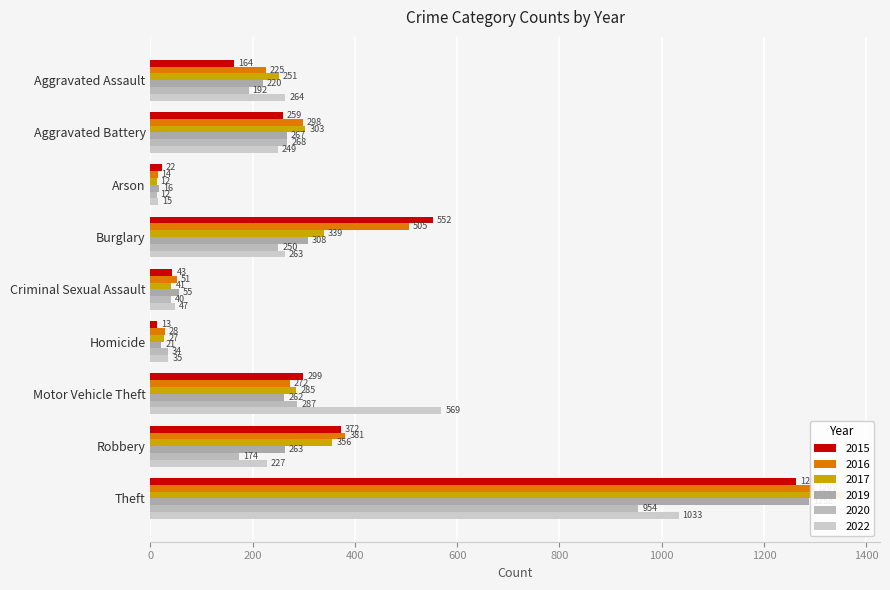

What is the total value across all series at Robbery?

1773